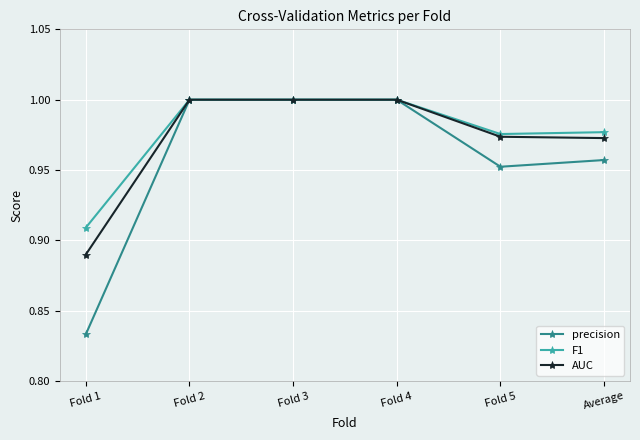

What position from the left is Fold 5?

5